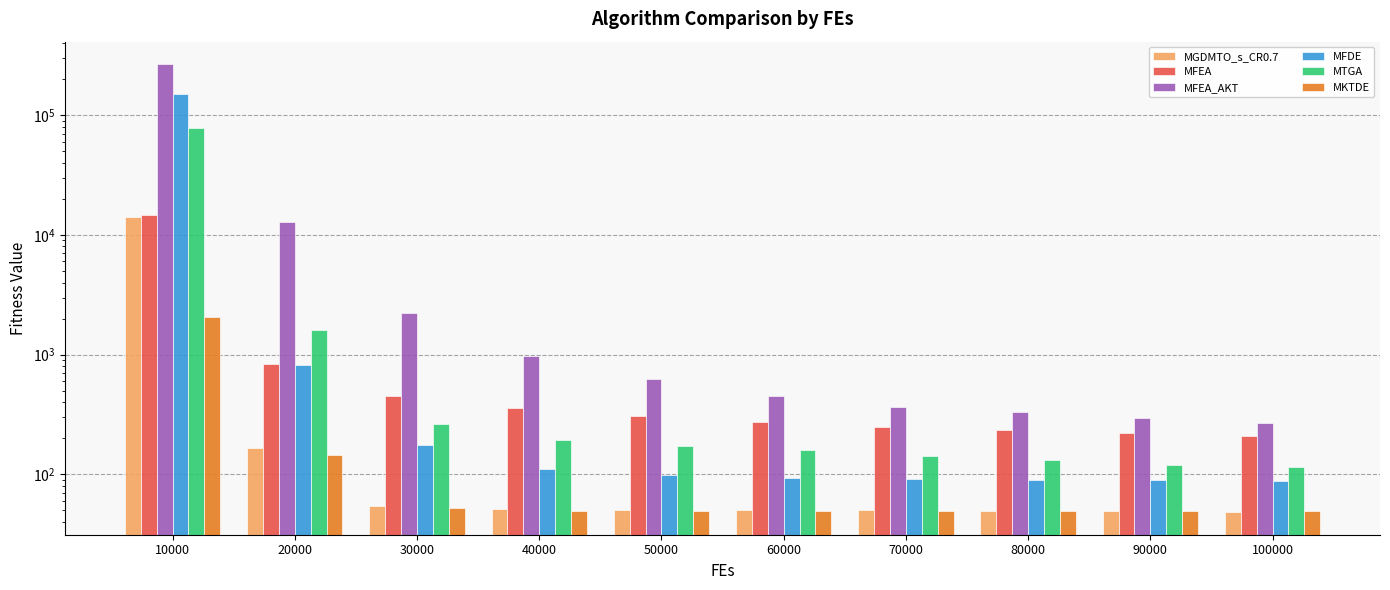

What is the average value of the MFEA_AKT series?

28483.8